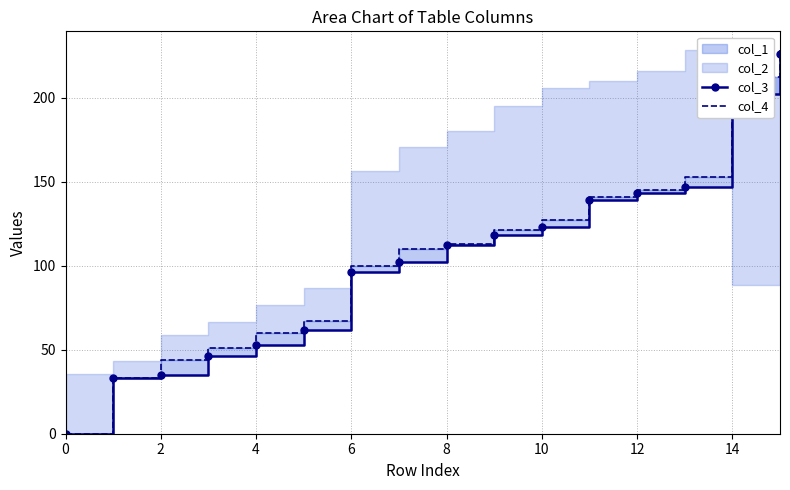

What is the difference between the maximum and minimum values in the col_4 series?

228